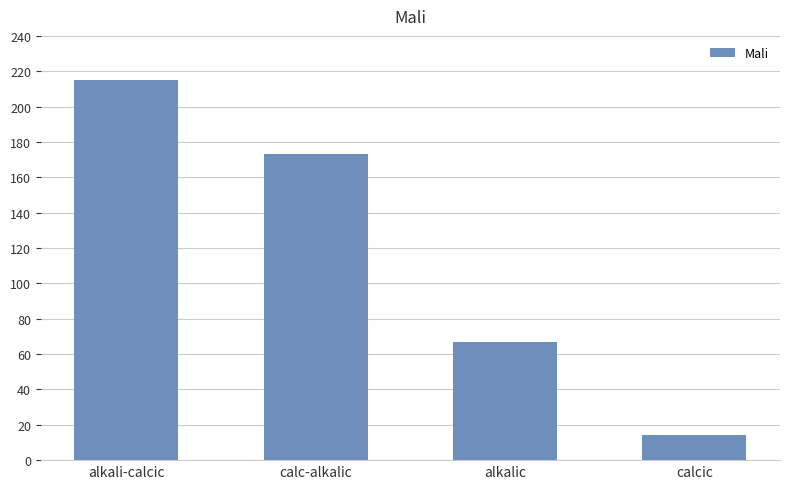

What is the sum of the values at calcic and alkalic?

81